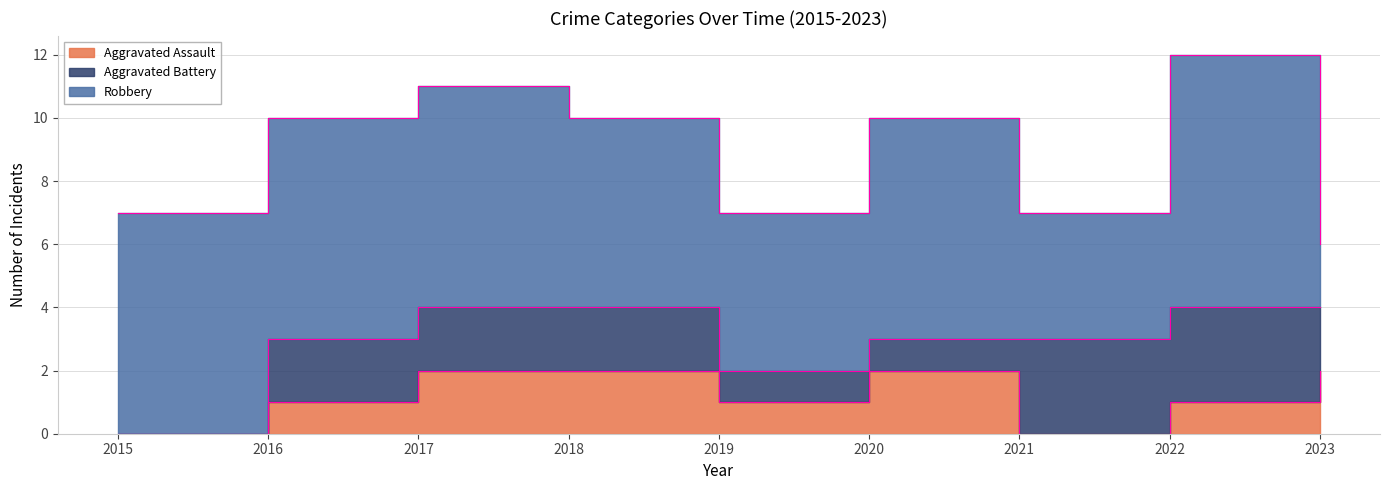

What is the difference between the Aggravated Battery values at 2018 and 2015?

2